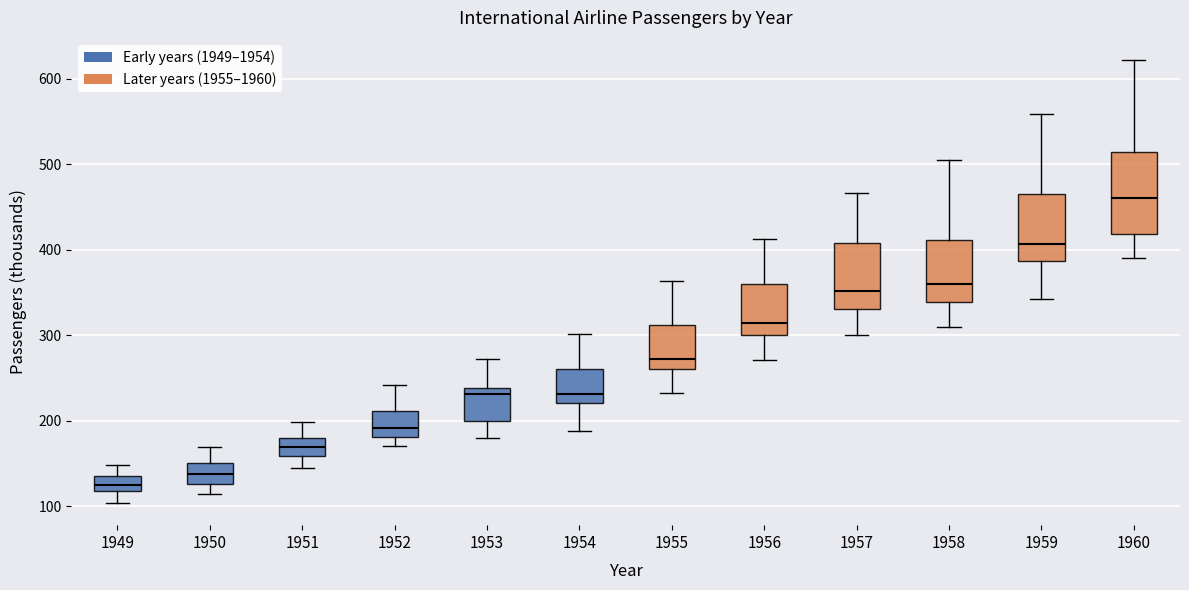

Reading left to right, read every box against the y-axis: the position of its median line, the range the box covers, and the ends of its whiskers. The values are not printed on the chart, so give them approximately, as read against the axis.

1949: median 130, box 120 to 140, whiskers 100 to 150
1950: median 140, box 130 to 150, whiskers 110 to 170
1951: median 170, box 160 to 180, whiskers 150 to 200
1952: median 190, box 180 to 210, whiskers 170 to 240
1953: median 230, box 200 to 240, whiskers 180 to 270
1954: median 230, box 220 to 260, whiskers 190 to 300
1955: median 270, box 260 to 310, whiskers 230 to 360
1956: median 320, box 300 to 360, whiskers 270 to 410
1957: median 350, box 330 to 410, whiskers 300 to 470
1958: median 360, box 340 to 410, whiskers 310 to 510
1959: median 410, box 390 to 470, whiskers 340 to 560
1960: median 460, box 420 to 510, whiskers 390 to 620